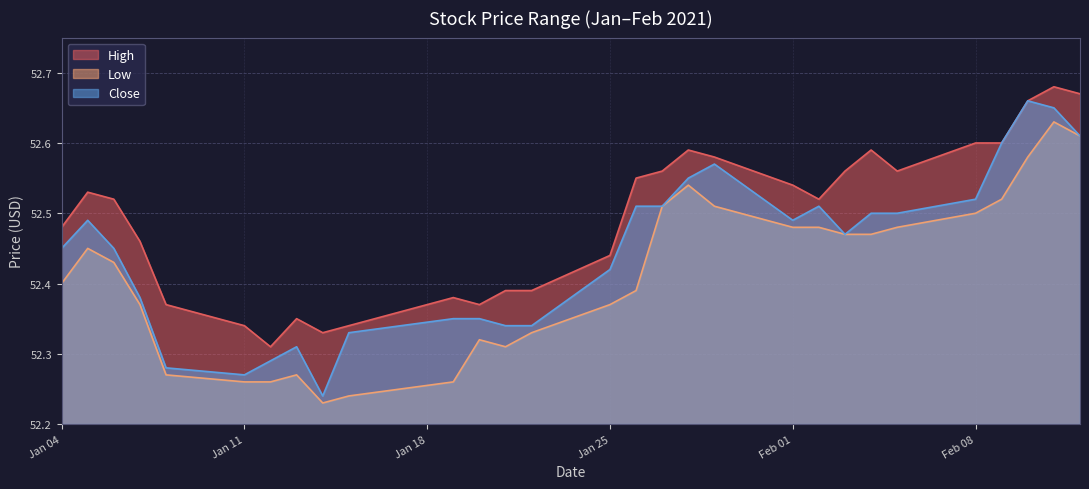

Which label corresponds to the smallest value in the chart?

2021-01-14